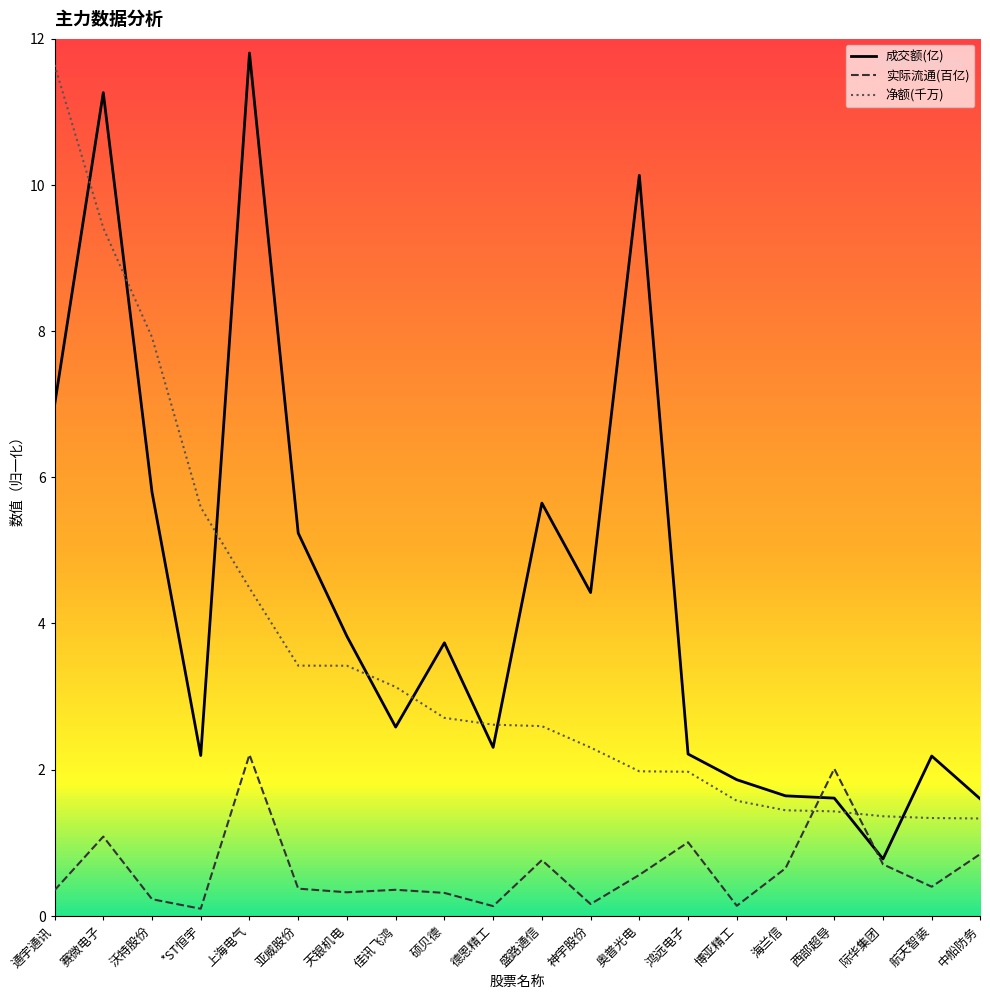

The 实际流通(百亿) series shows 1.3 at 中船防务. True or false?

False